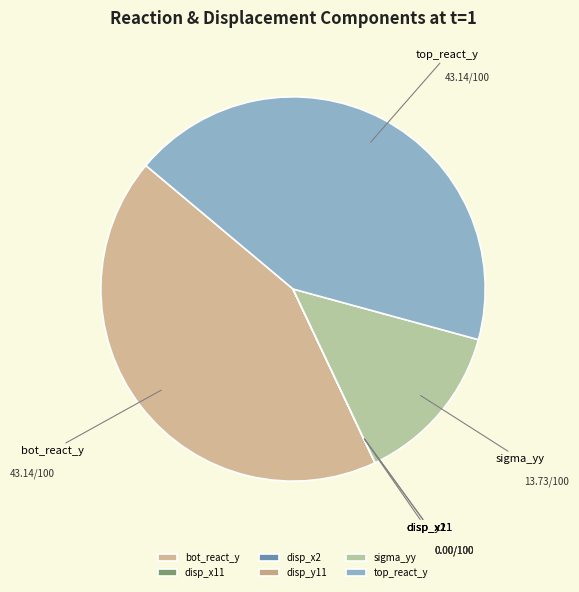

Is the sum of sigma_yy and top_react_y greater than half?

Yes